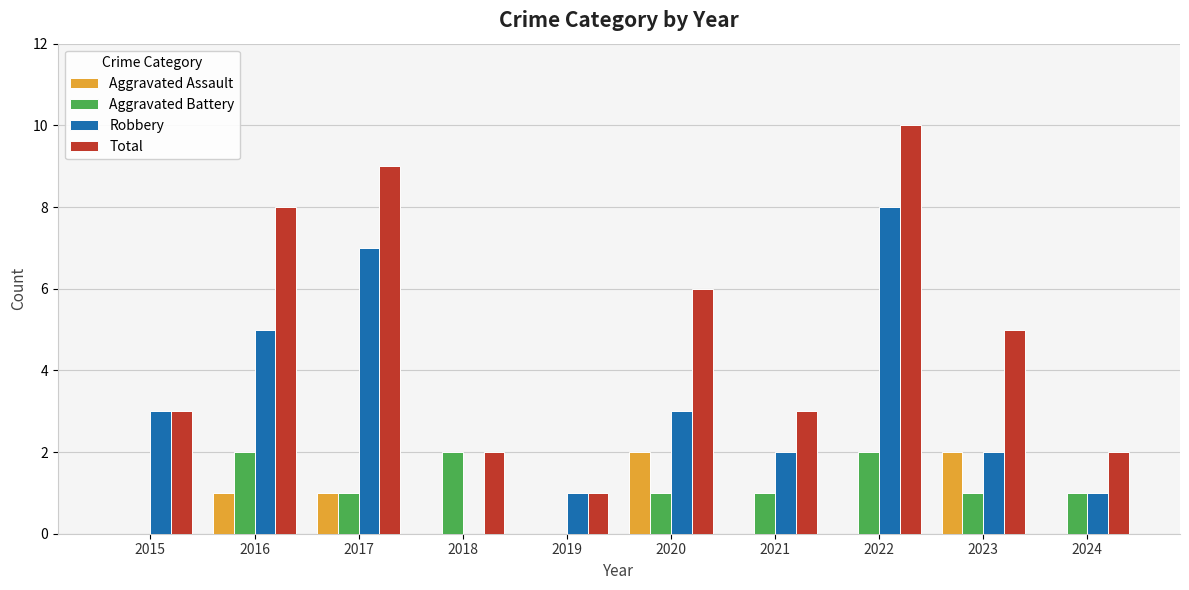

Count the number of data series in this chart.

4